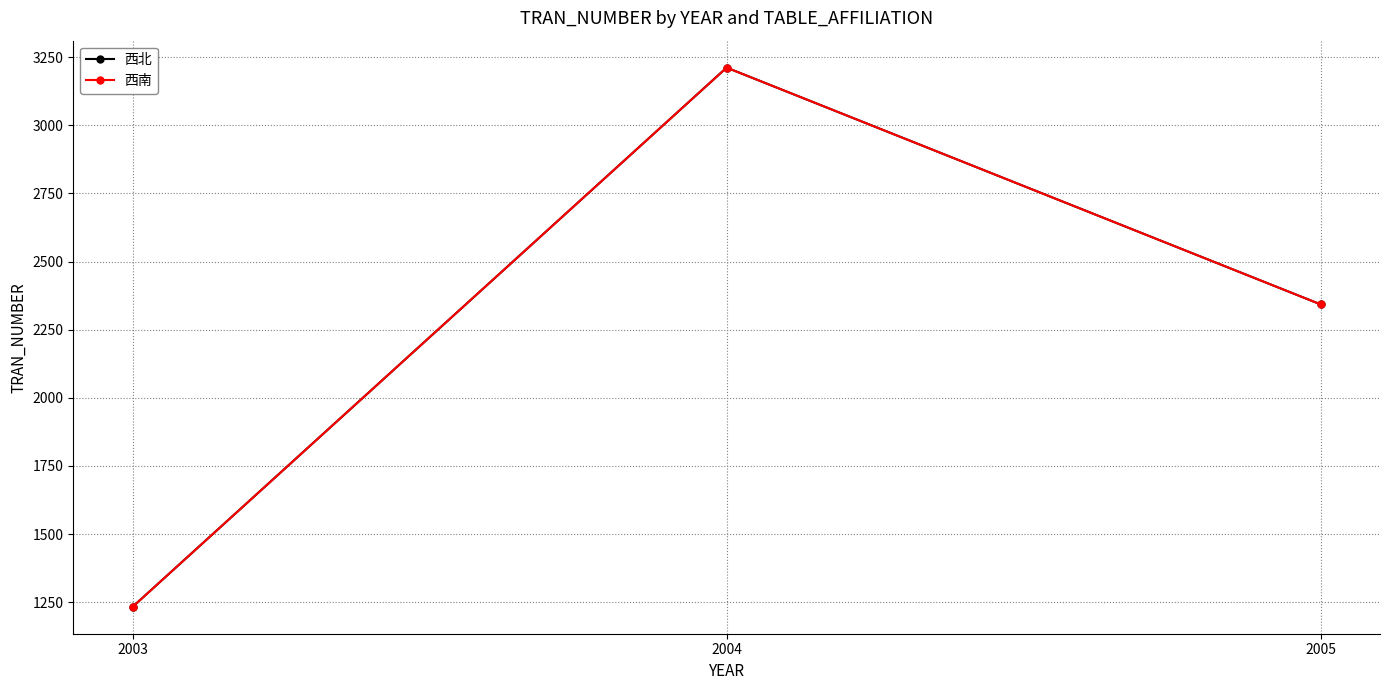

Rank the series at 2005 from highest to lowest value.

西北, 西南